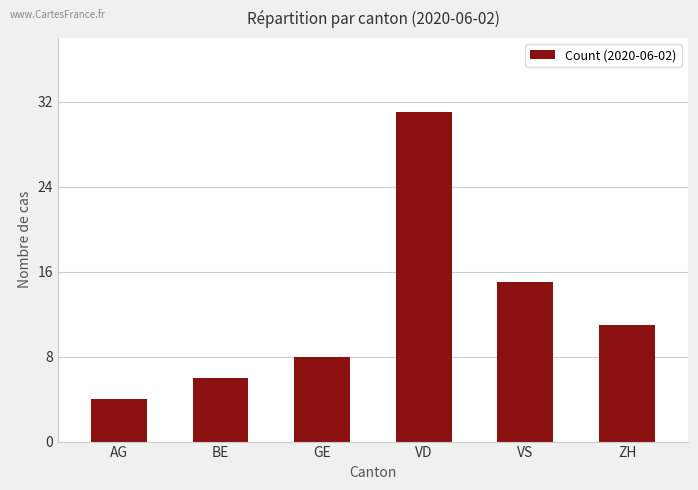

The value at AG is 4. True or false?

True